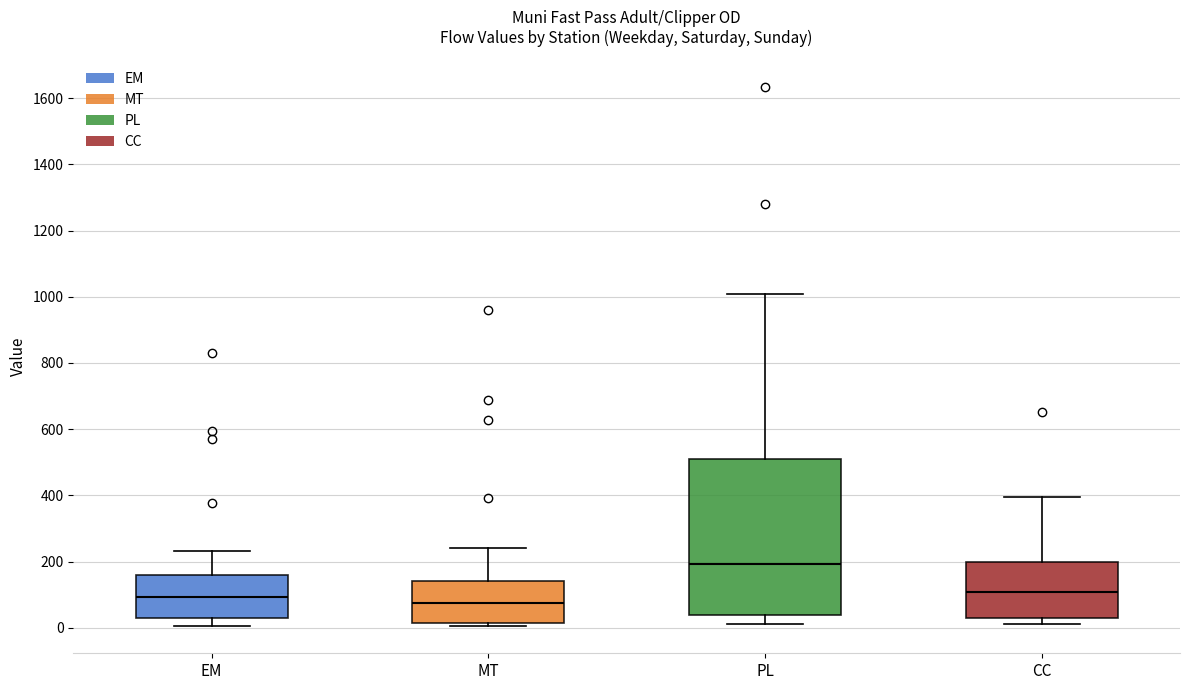

Reading left to right, read every box against the y-axis: the position of its median line, the range the box covers, and the ends of its whiskers. The values are not printed on the chart, so give them approximately, as read against the axis.

EM: median 100, box 20 to 160, whiskers 0 to 240
MT: median 80, box 20 to 140, whiskers 0 to 240
PL: median 200, box 40 to 500, whiskers 20 to 1000
CC: median 100, box 20 to 200, whiskers 20 (just below the box's lower edge) to 400